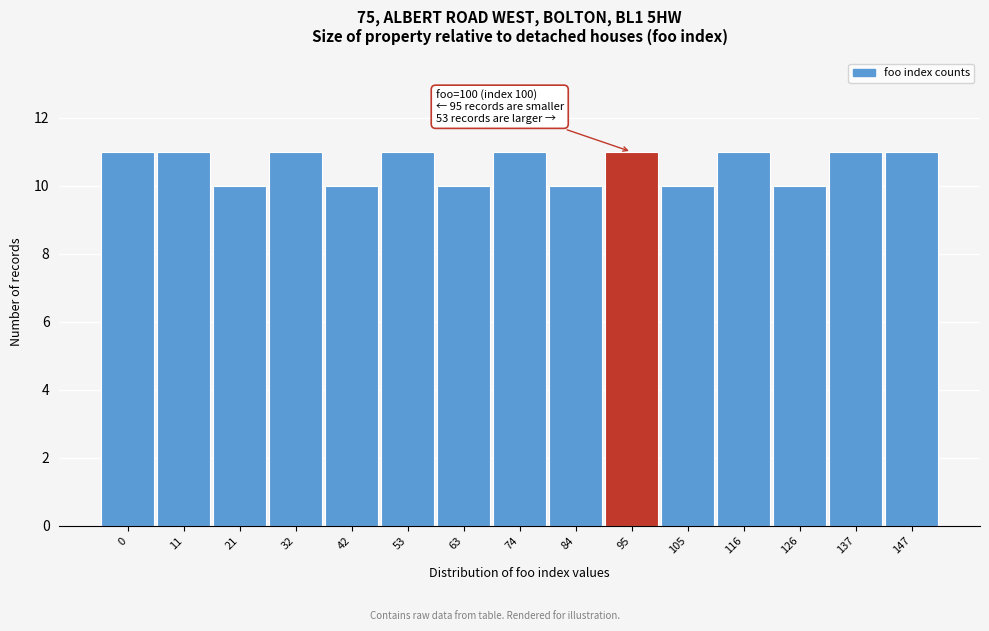

Reading left to right, extract all data points from this chart.

0=11	11=11	21=10	32=11	42=10	53=11	63=10	74=11	84=10	95=11	105=10	116=11	126=10	137=11	147=11